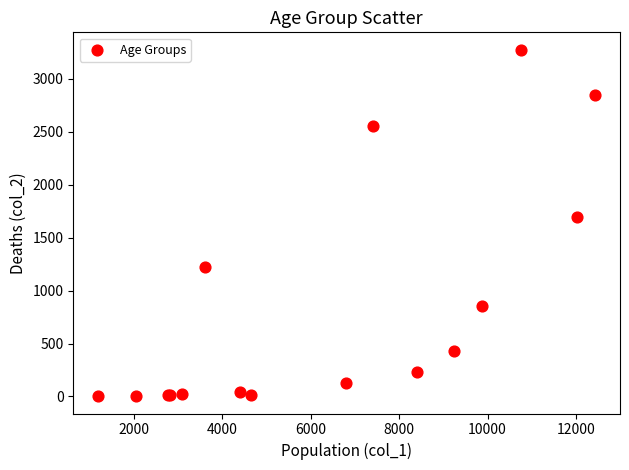

What Y value in the scatter plot is closest to 1638?

1690